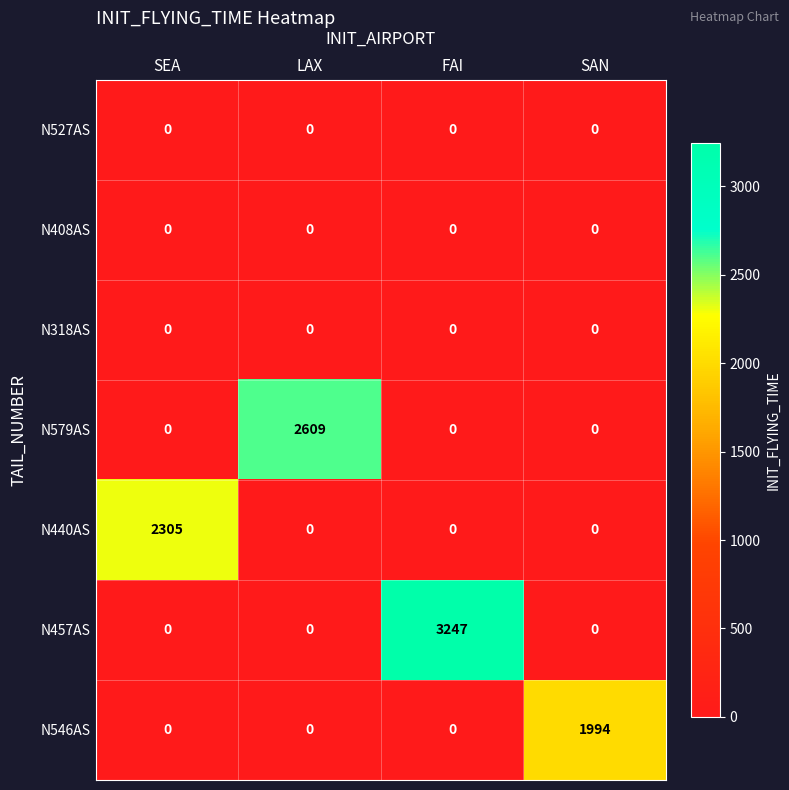

What is the difference between the N579AS values at LAX and SAN?

2609